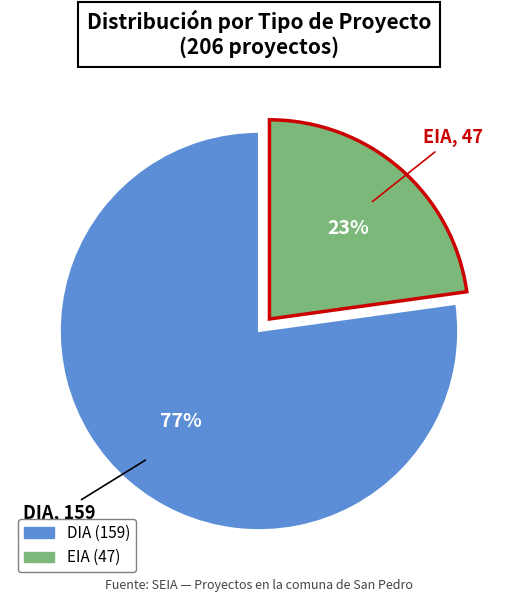

To the nearest percent, what is the combined percentage of DIA and EIA?

100%